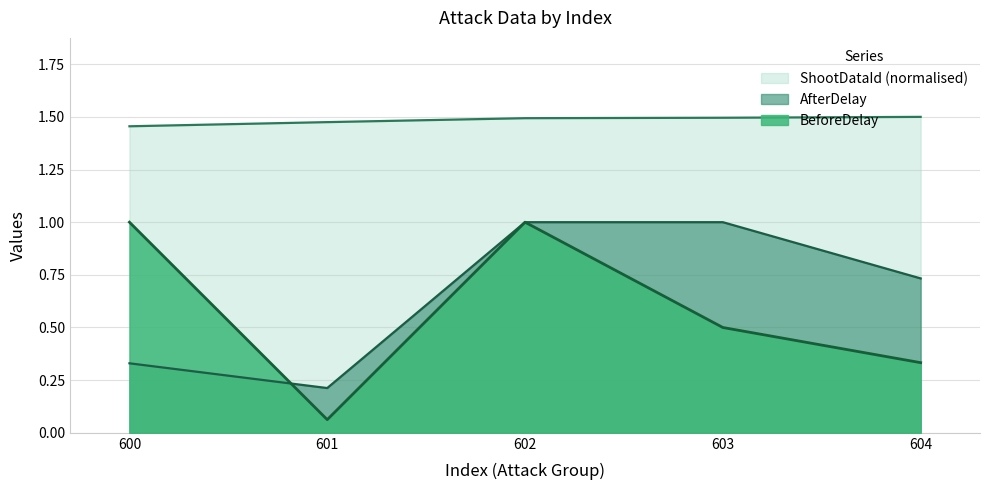

What is the sum of all AfterDelay values?

3.3